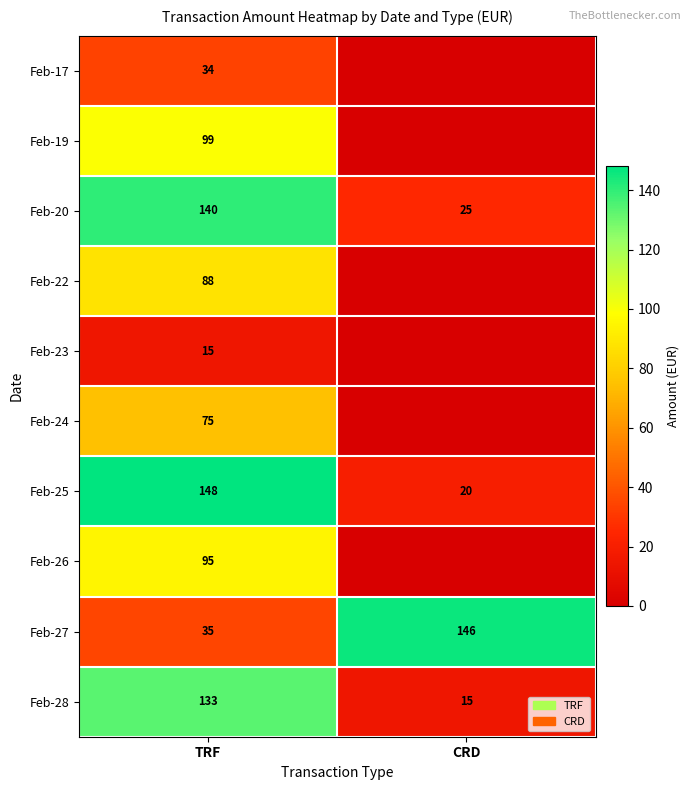

Rank the series at TRF from highest to lowest value.

Feb-25, Feb-20, Feb-28, Feb-19, Feb-26, Feb-22, Feb-24, Feb-27, Feb-17, Feb-23